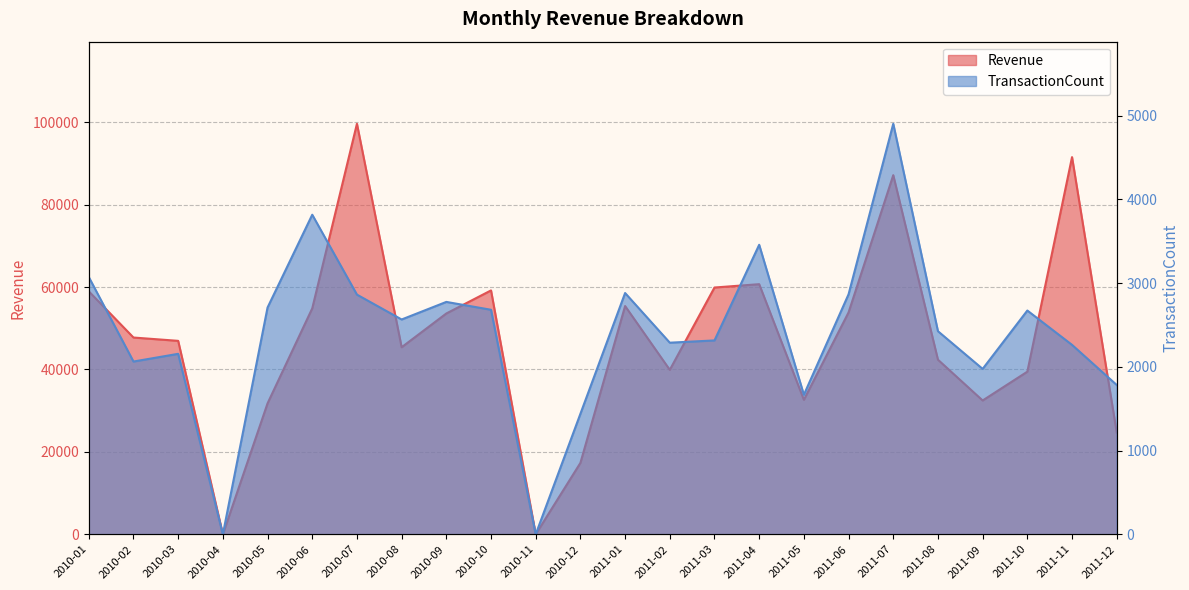

How many interior local valleys does the TransactionCount series have?

7